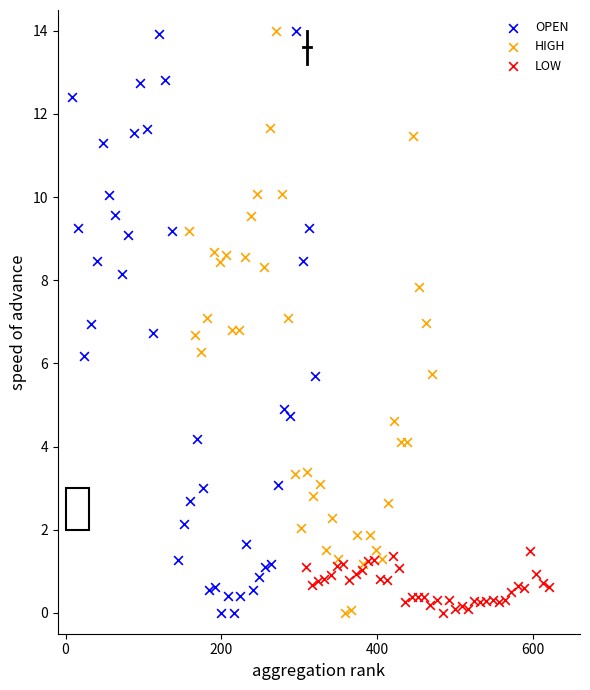

What are all the series names shown in the legend?

OPEN, HIGH, LOW